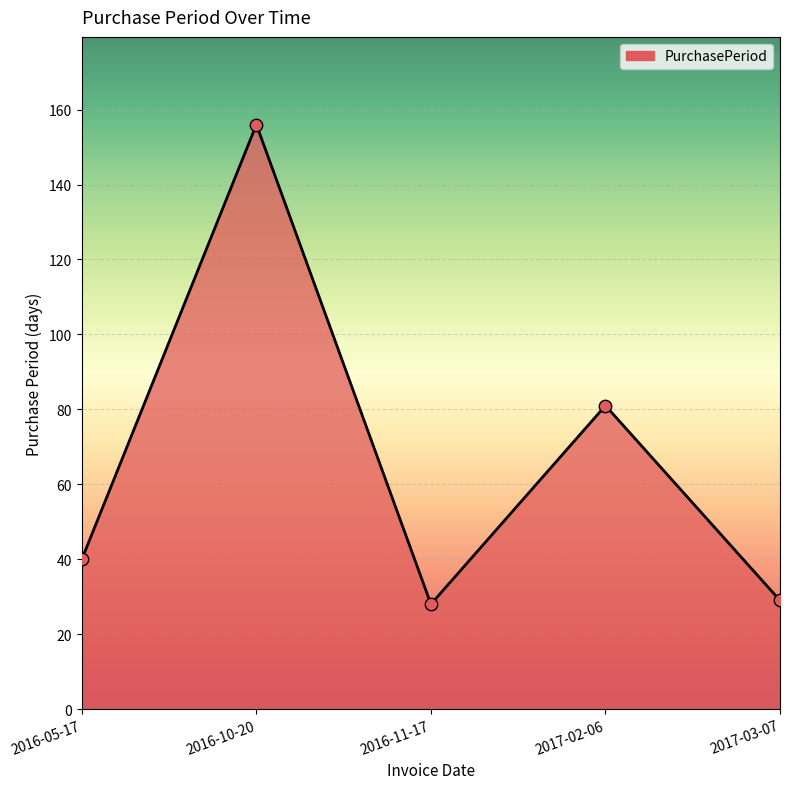

What is the change in value from 2016-10-20 to 2017-02-06?

-75